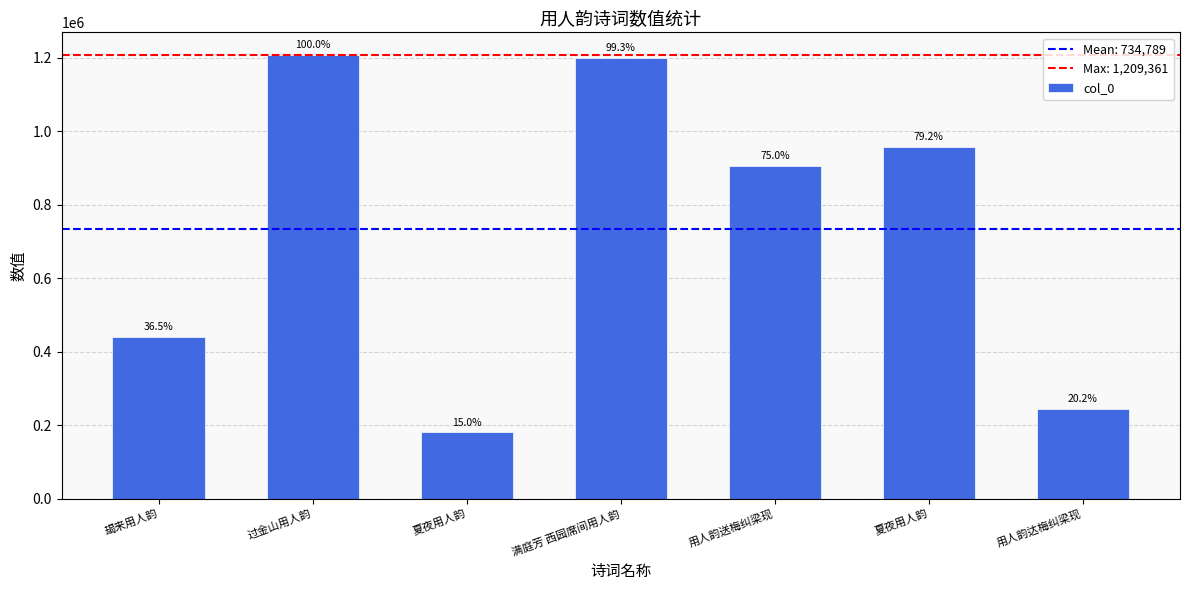

List the labels in order of value, smallest first.

夏夜用人韵, 用人韵达梅纠梁现, 朅来用人韵, 用人韵送梅纠梁现, 夏夜用人韵, 满庭芳 西园席间用人韵, 过金山用人韵